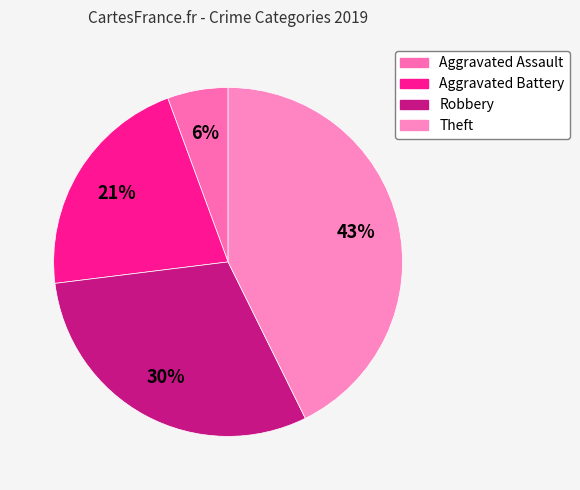

How many segments does this pie chart have?

4